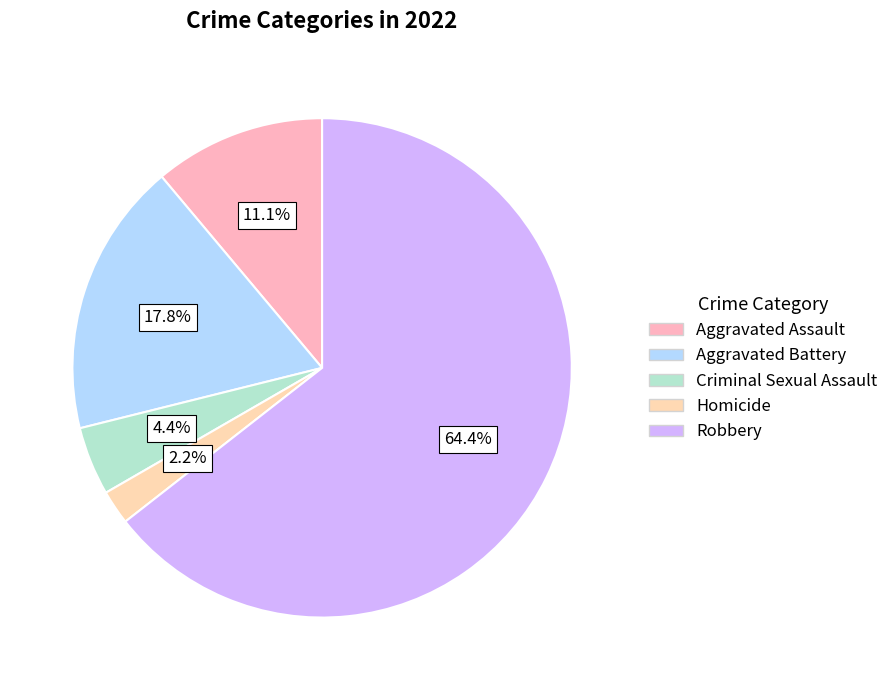

What is the smallest slice in the pie chart?

Homicide